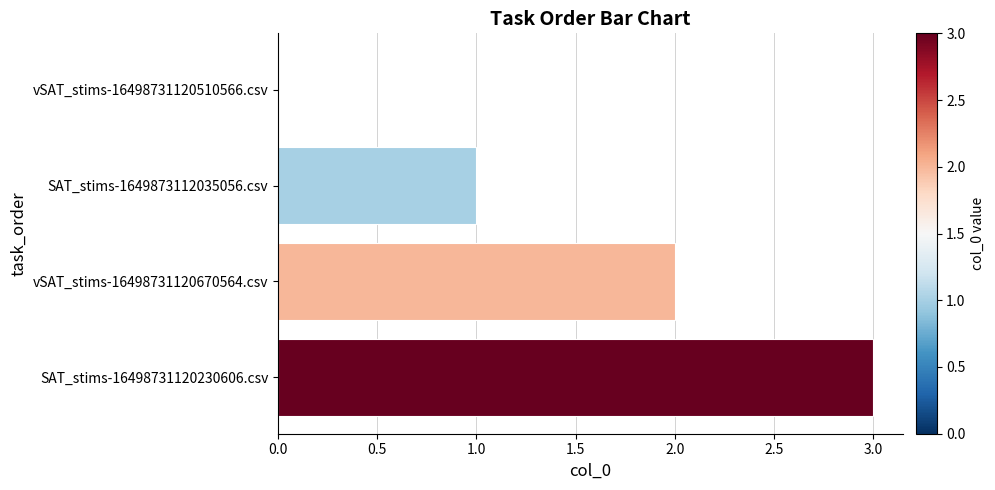

Is it true that the value at SAT_stims-16498731120230606.csv is 4?

False